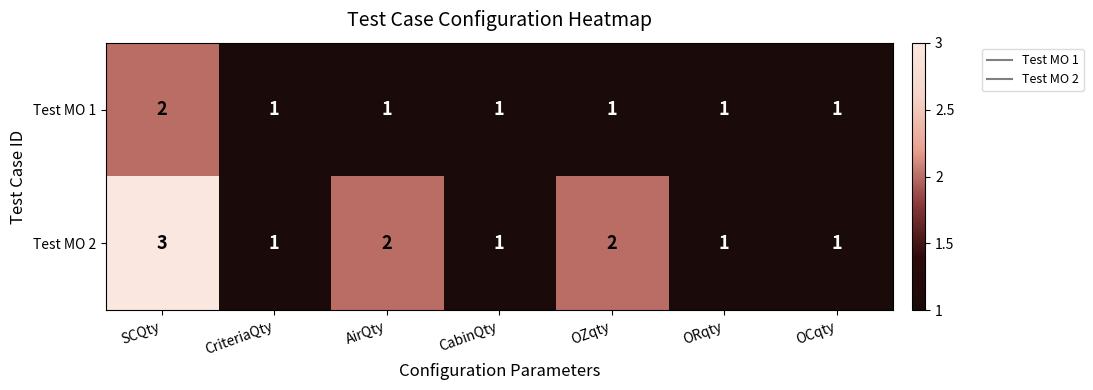

Reading left to right, list all the values displayed in this chart.

Test MO 1: SCQty=2	CriteriaQty=1	AirQty=1	CabinQty=1	OZqty=1	ORqty=1	OCqty=1
Test MO 2: SCQty=3	CriteriaQty=1	AirQty=2	CabinQty=1	OZqty=2	ORqty=1	OCqty=1